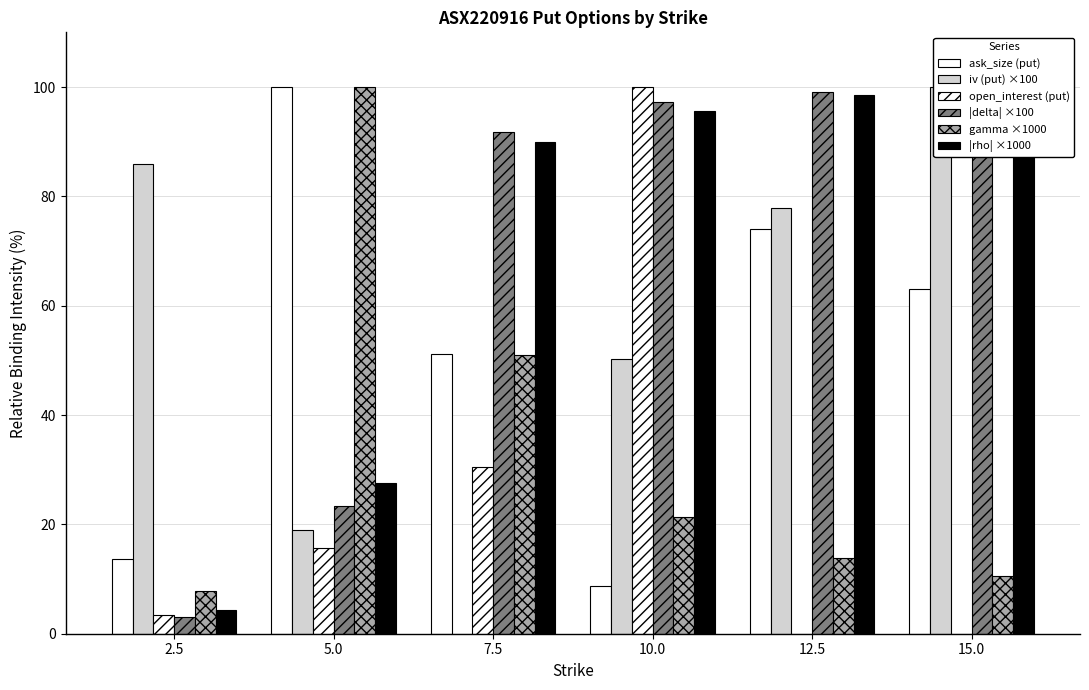

Between 12.5 and 15.0, which is larger?

12.5